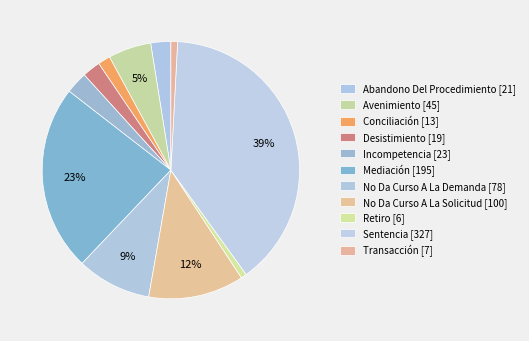

How many slices are in this pie chart?

11